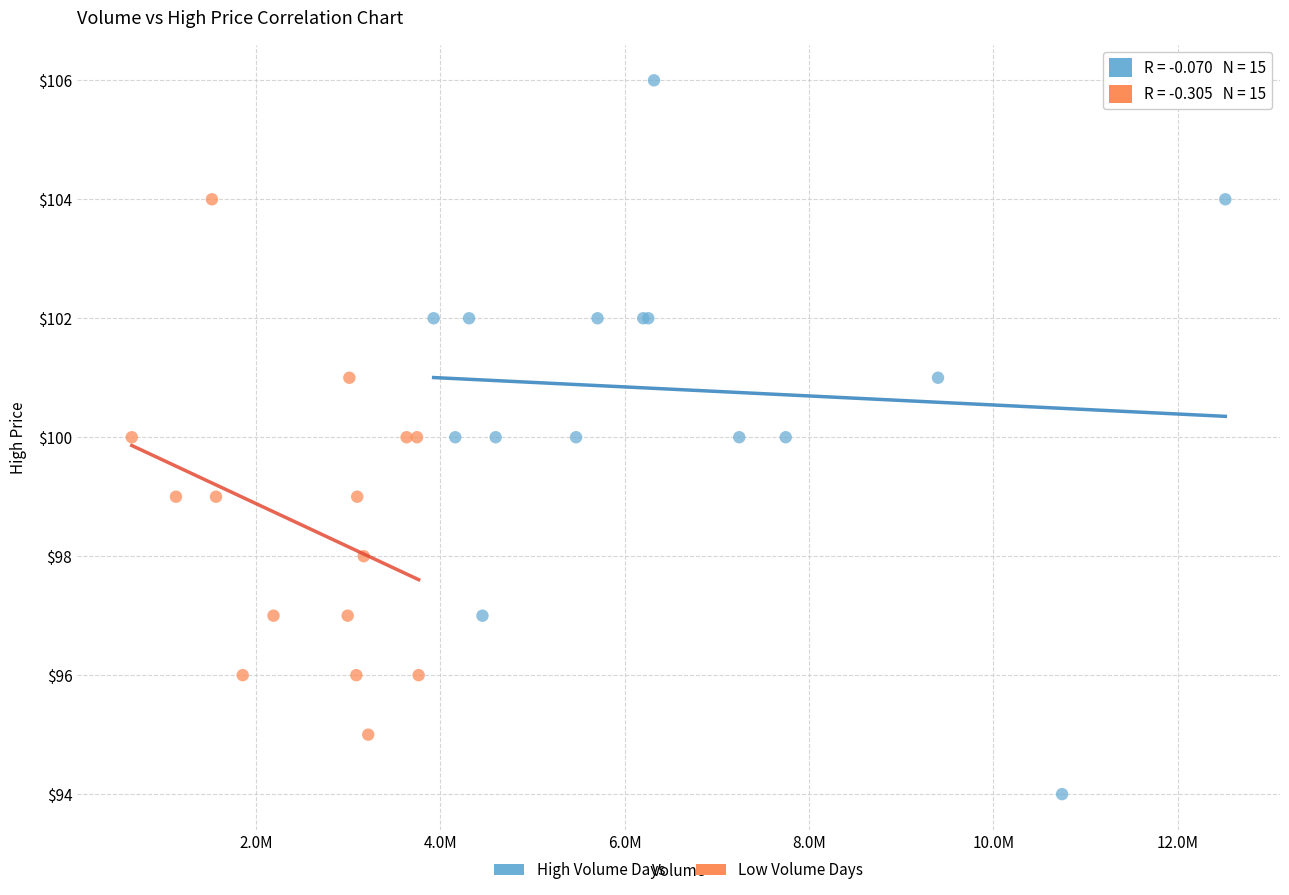

Which series contains the lowest Y value?

High Volume Days